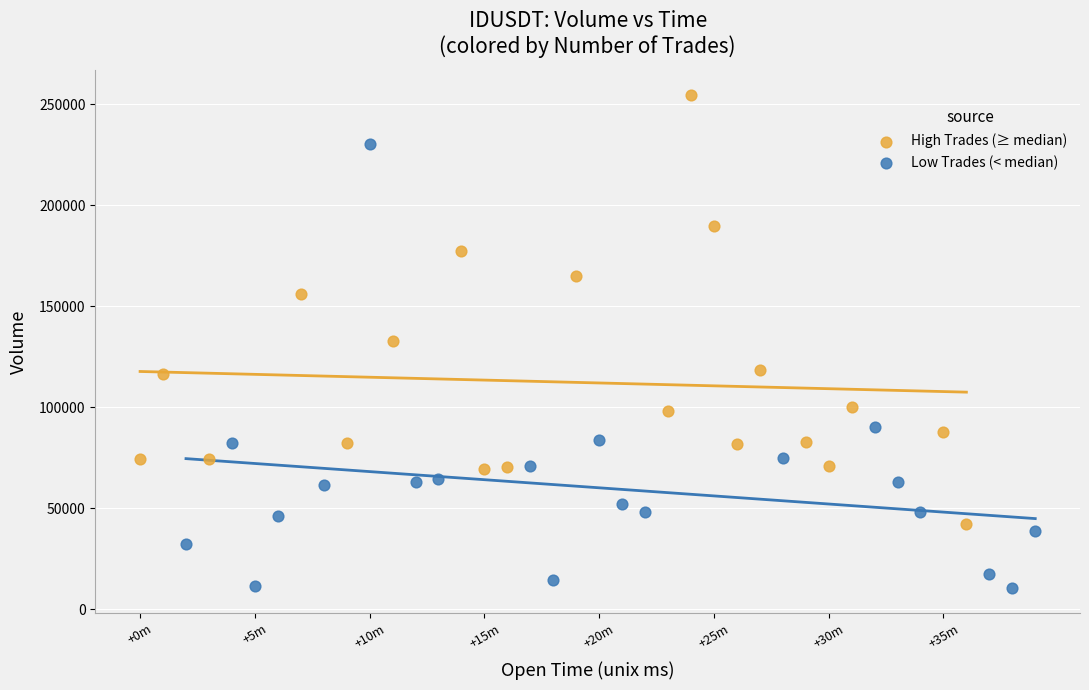

Which series reaches the maximum Y coordinate?

High Trades (≥ median)